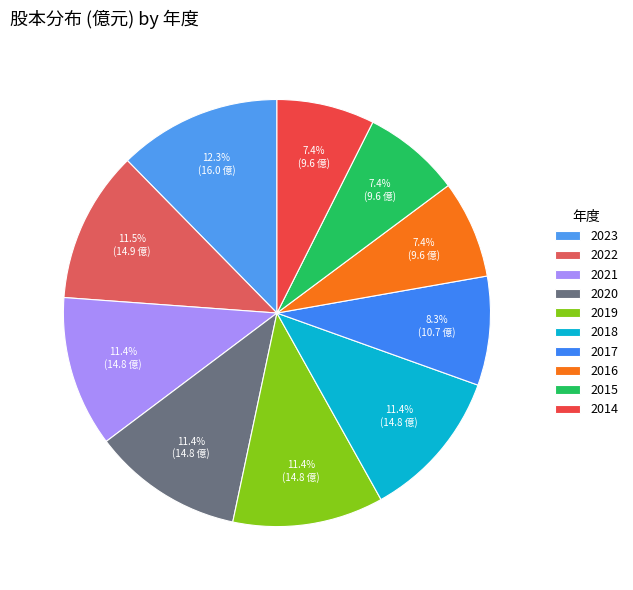

Rank the categories by value from lowest to highest.

2016, 2015, 2014, 2017, 2021, 2020, 2019, 2018, 2022, 2023